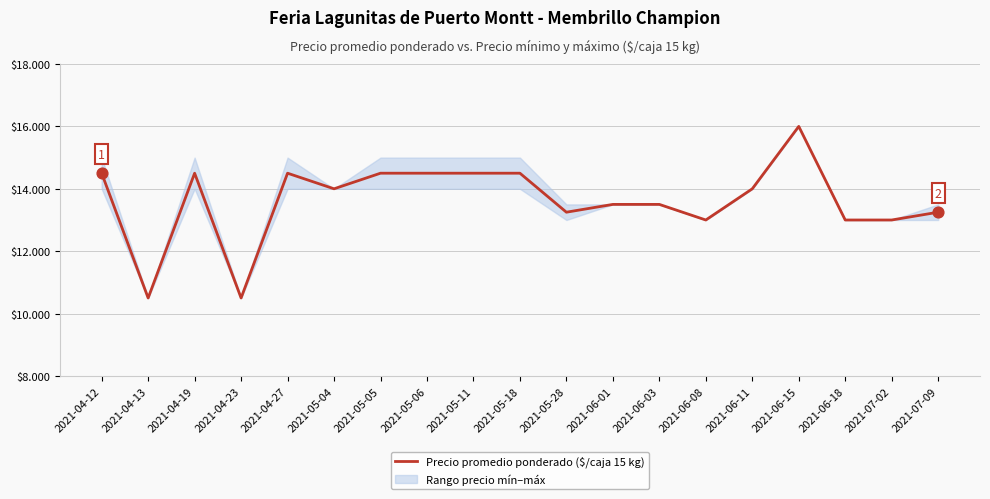

Between 2021-07-09 and 2021-06-11, which is larger?

2021-06-11